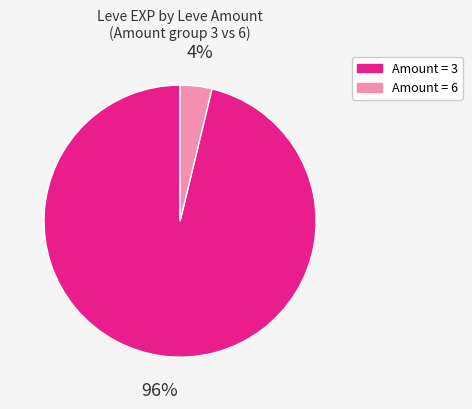

To the nearest percent, what is the average slice percentage?

50%